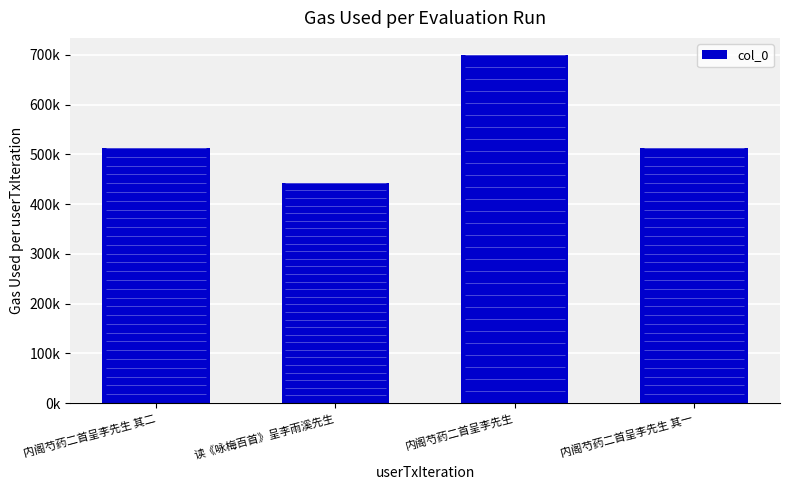

What is the ratio of the value at 内阁芍药二首呈李先生 其二 to the value at 读《咏梅百首》呈李雨溪先生?

1.2